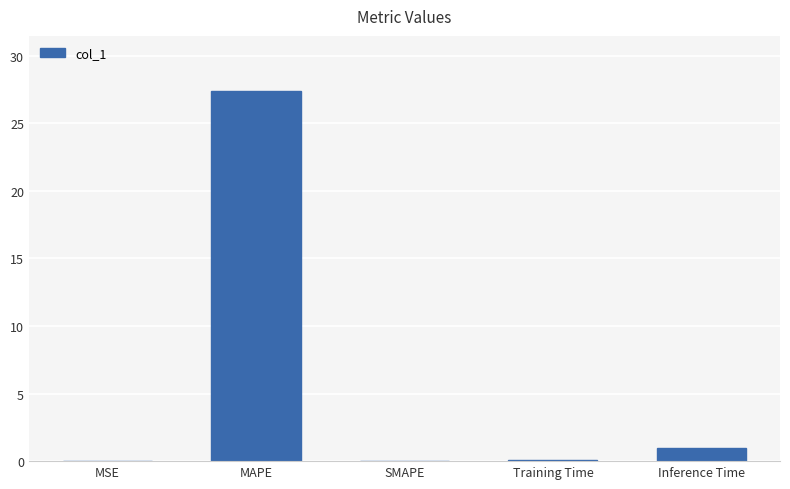

The chart shows a value of 1.0 at Inference Time. True or false?

True